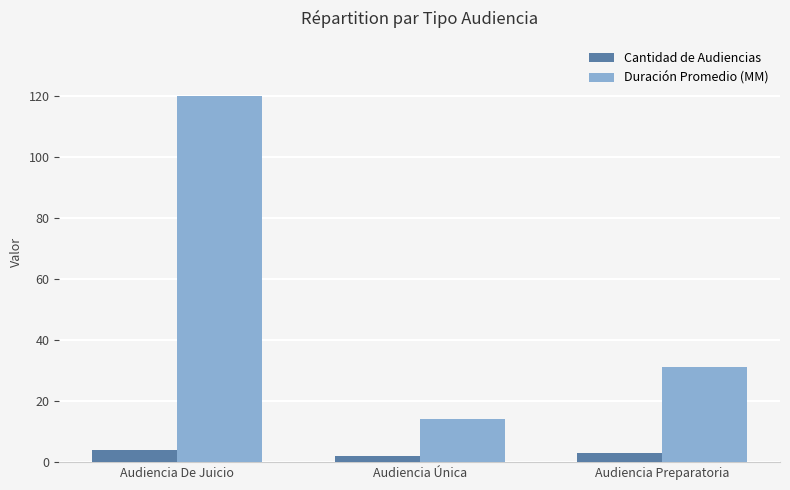

Which label corresponds to the largest value in the chart?

Audiencia De Juicio